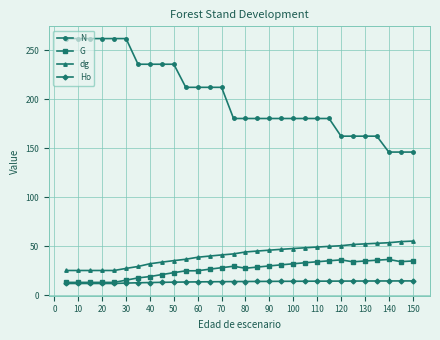

Is this an area chart (filled region under the line)?

No